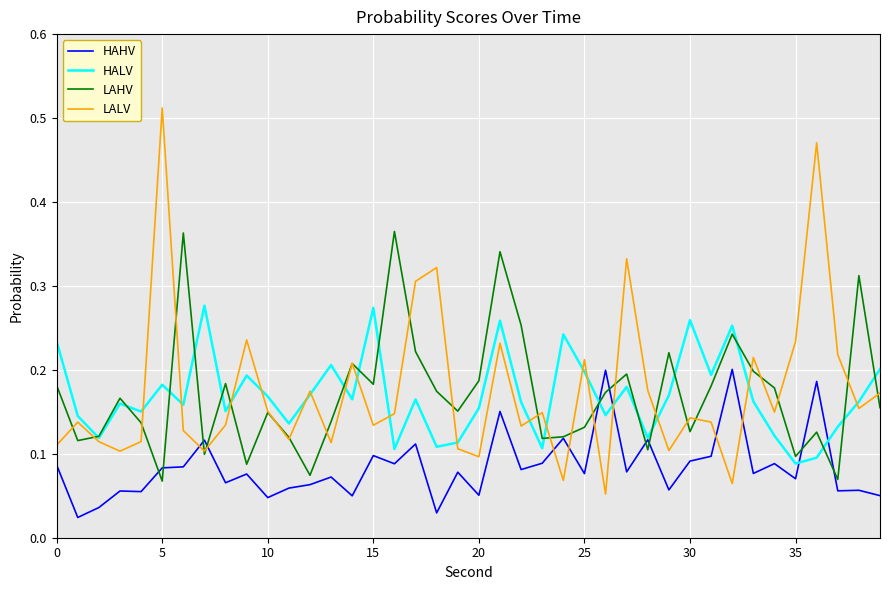

Which series has the largest range (max minus min)?

LALV